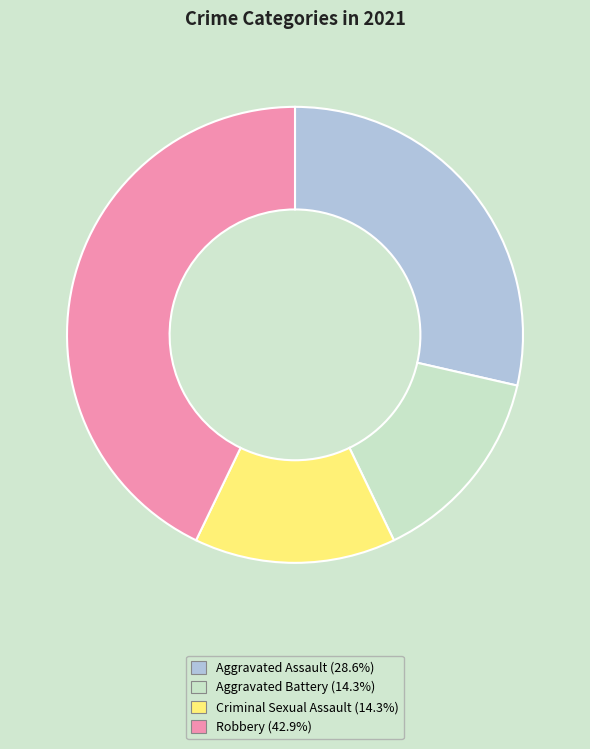

How many slices are in this pie chart?

4